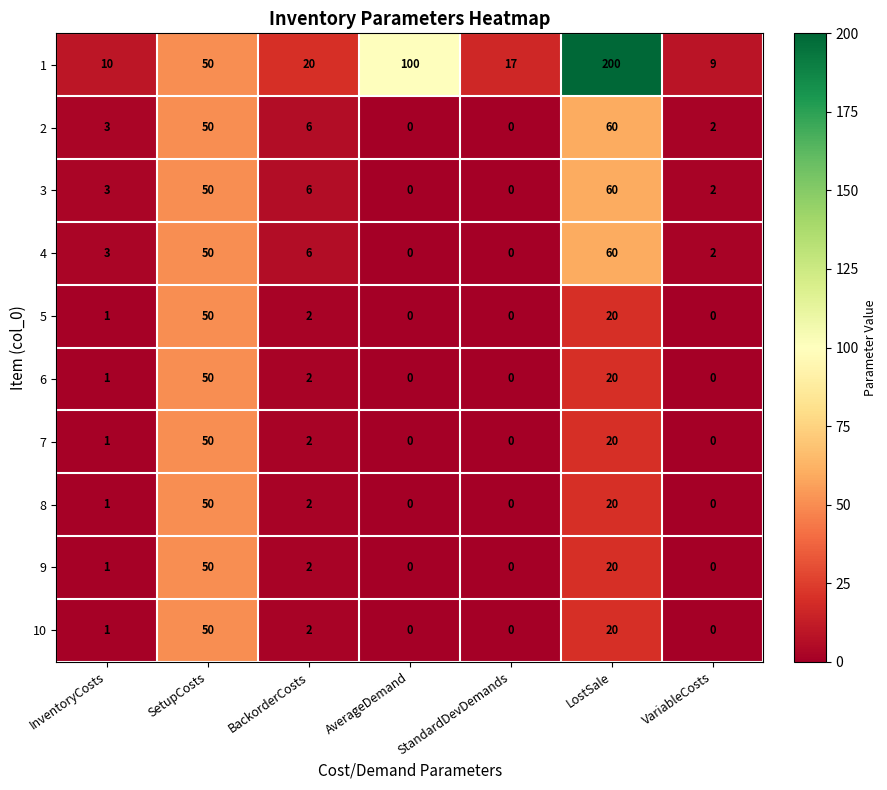

Which series changed the most between StandardDevDemands and LostSale?

1